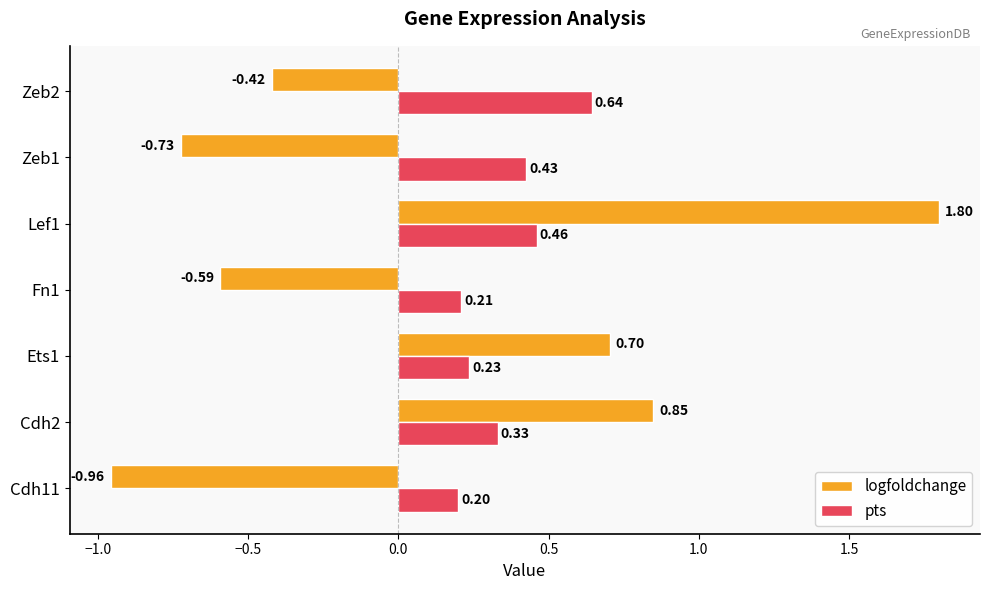

What is the sum of all logfoldchange values?

0.7